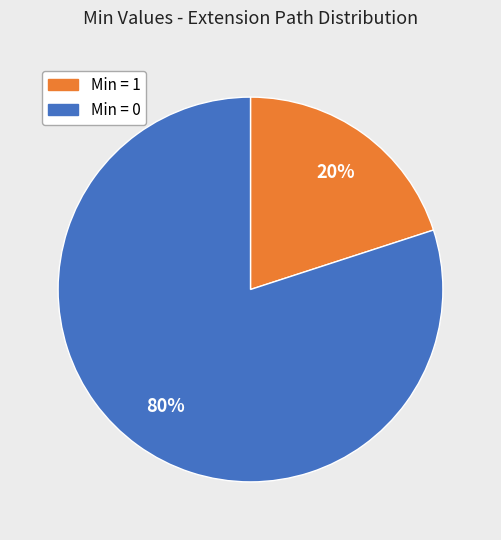

To the nearest percent, what is the average slice percentage?

50%